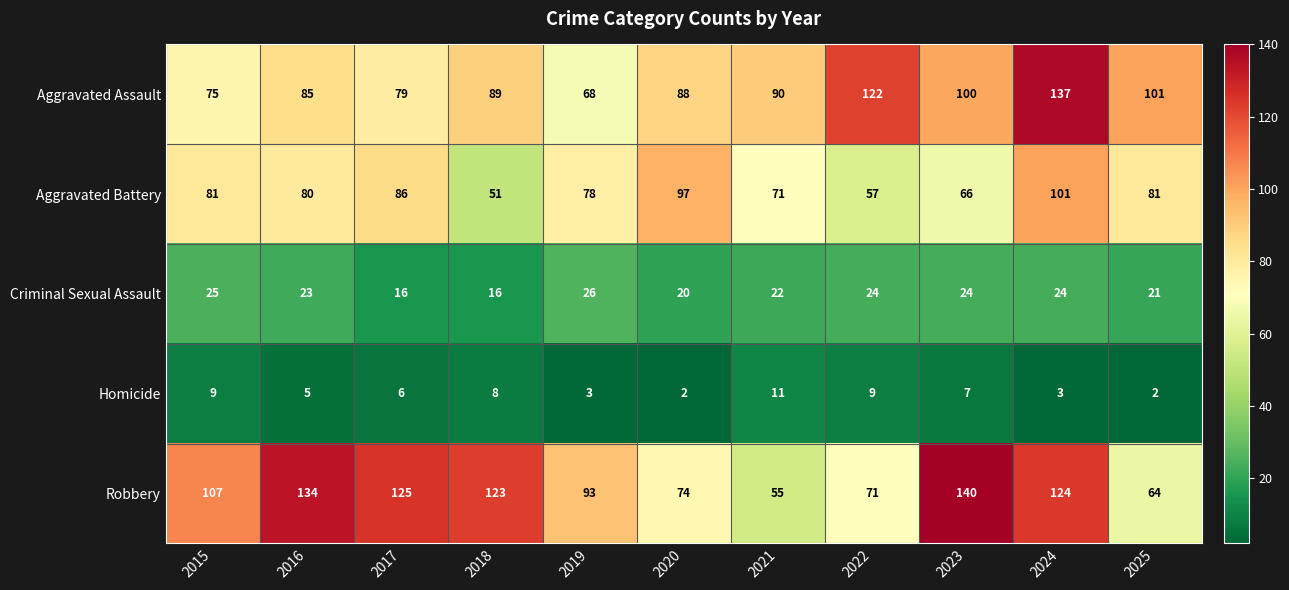

Is it true that Aggravated Battery equals 169 at 2024?

False